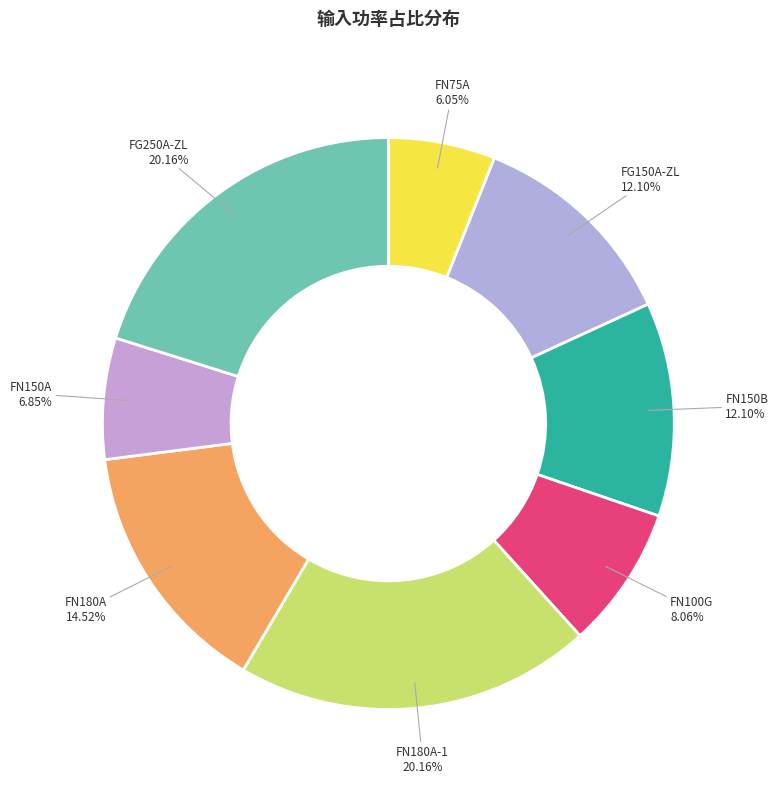

To the nearest percent, what portion does FN180A represent?

15%